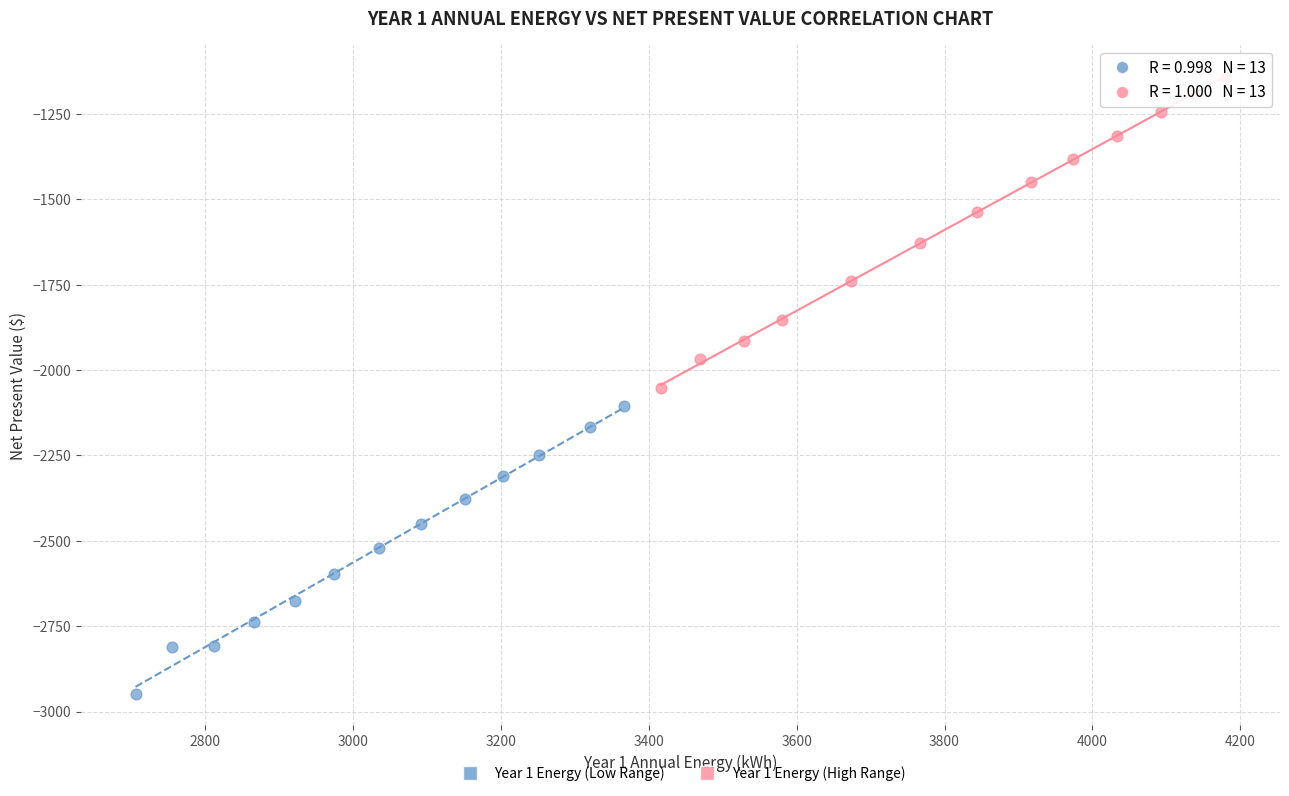

Which series has the widest spread of Y values?

Year 1 Energy (High Range)